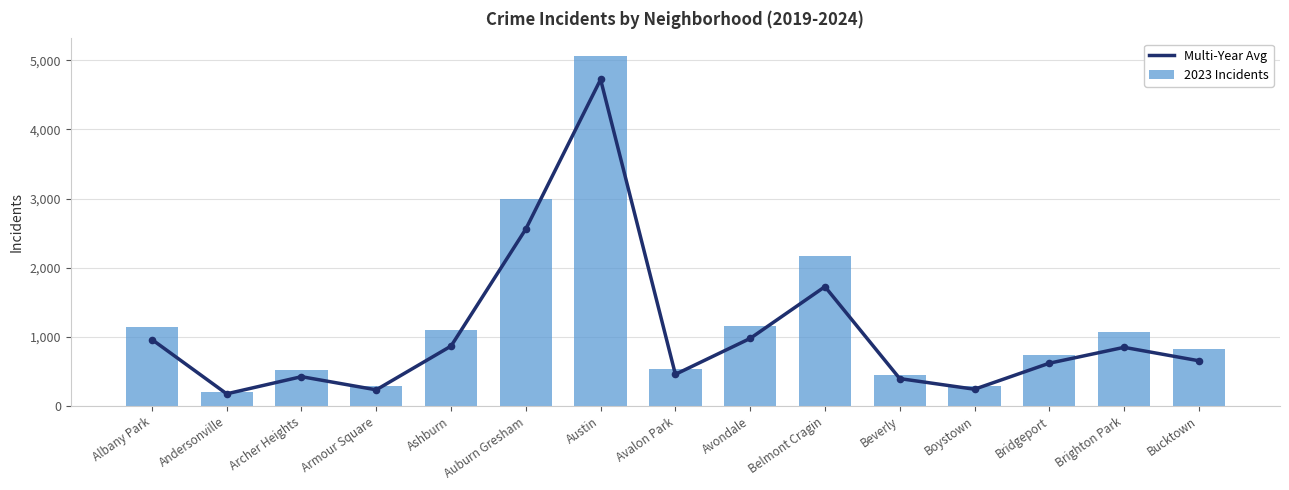

What is the total value across all series at Belmont Cragin?

3891.3